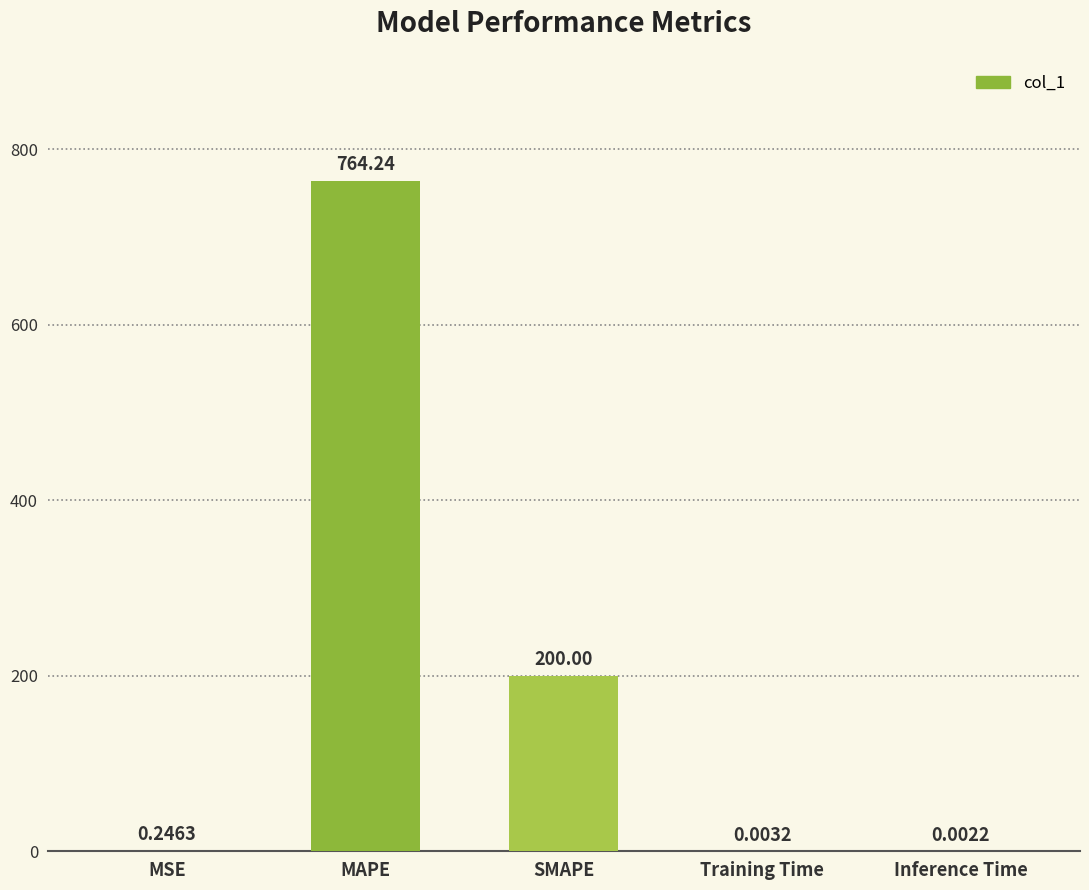

Which has a higher value, SMAPE or MAPE?

MAPE